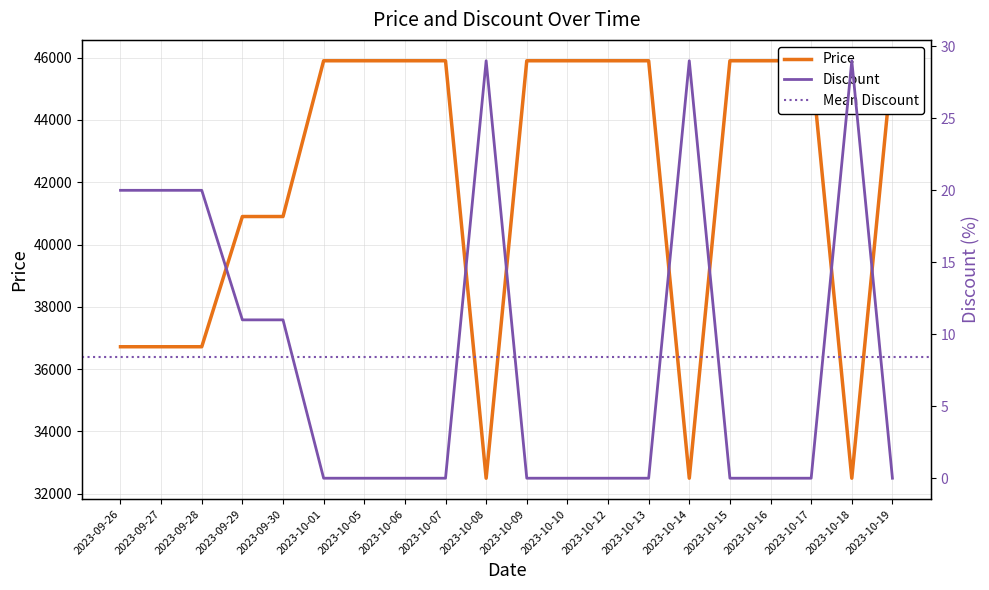

Does the chart display data point markers on the line(s)?

No